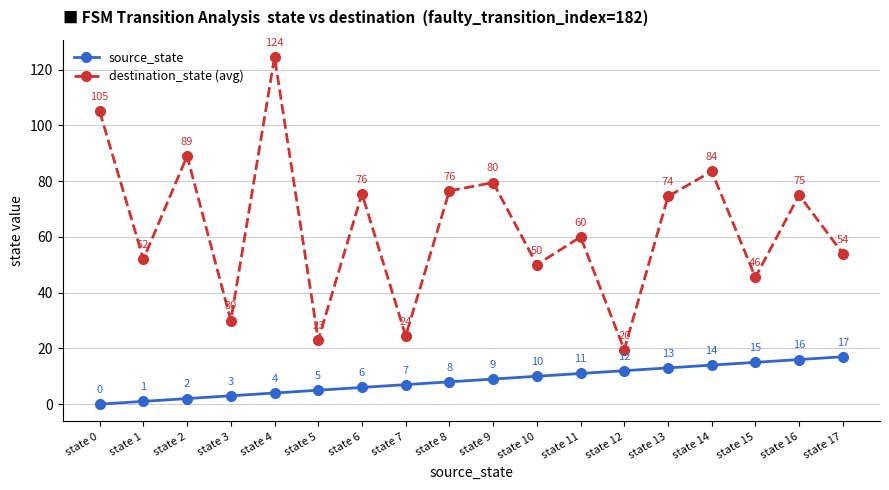

What is the difference between the source_state values at state 0 and state 2?

2.0